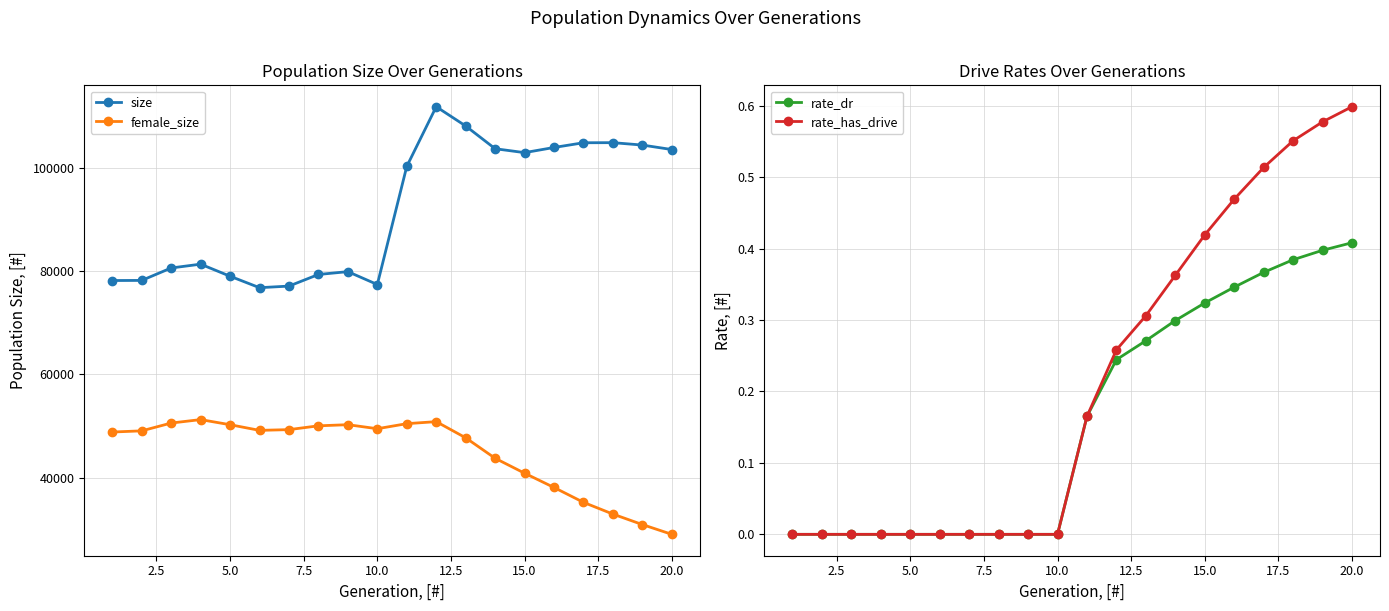

At how many categories does at least one series exceed 31026?

20